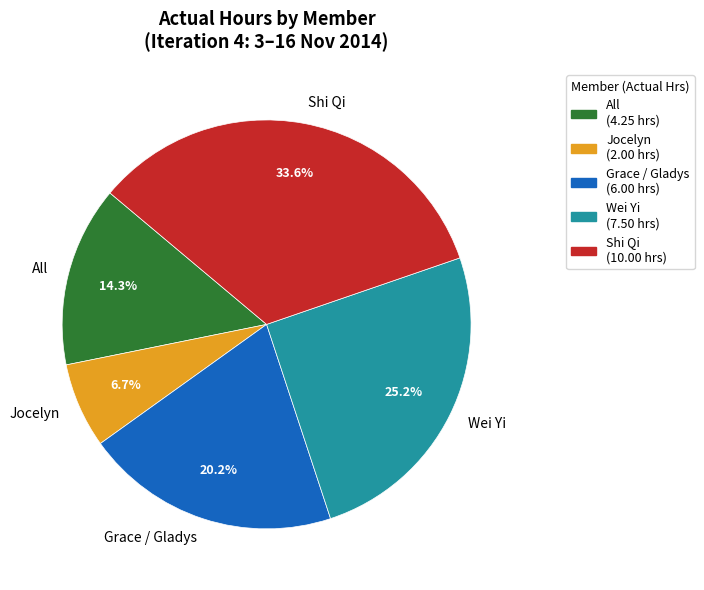

Which slice is the largest?

Shi Qi